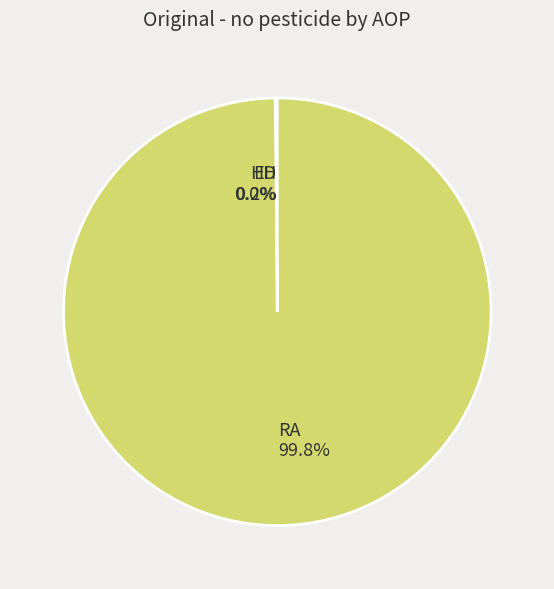

Which slice is the largest?

RA